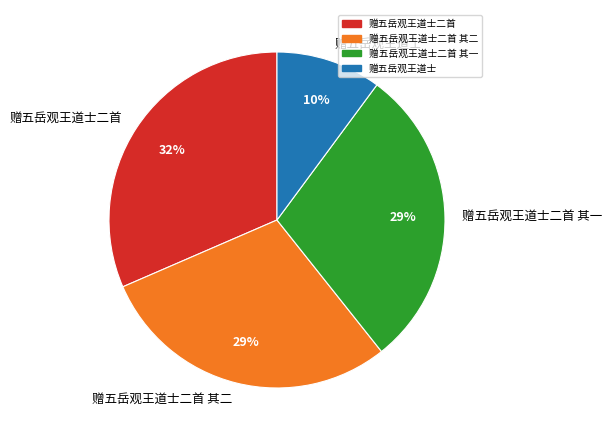

To the nearest percent, what is the average slice percentage?

25%